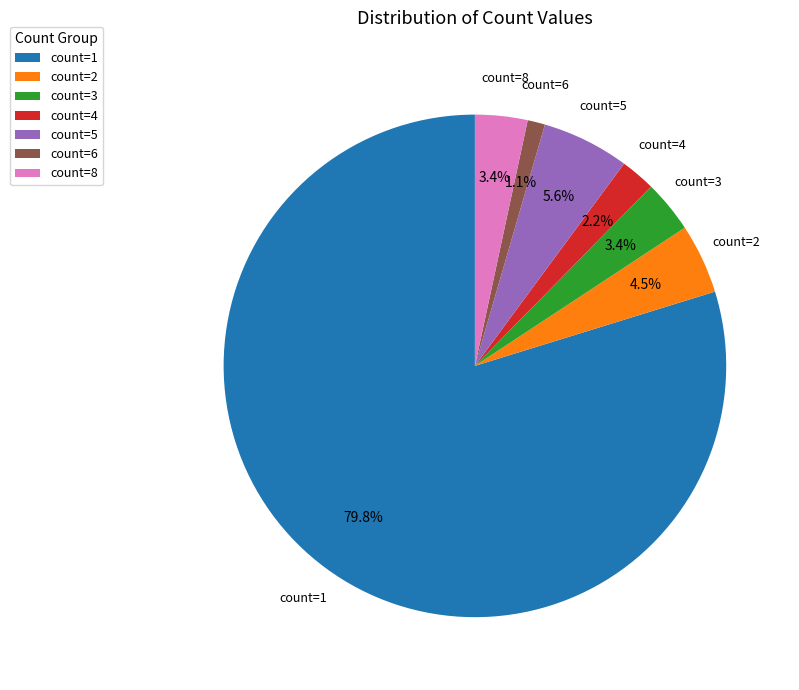

Does any single category account for the majority?

Yes